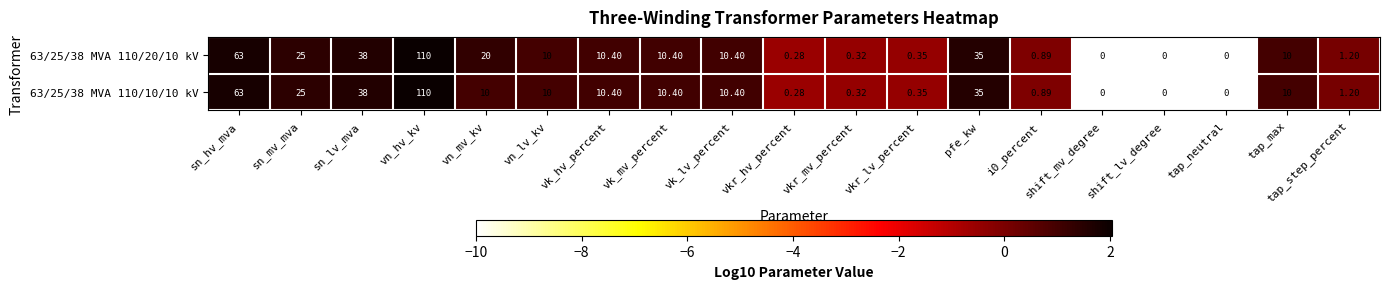

At which label is 63/25/38 MVA 110/10/10 kV closest to 55?

sn_hv_mva